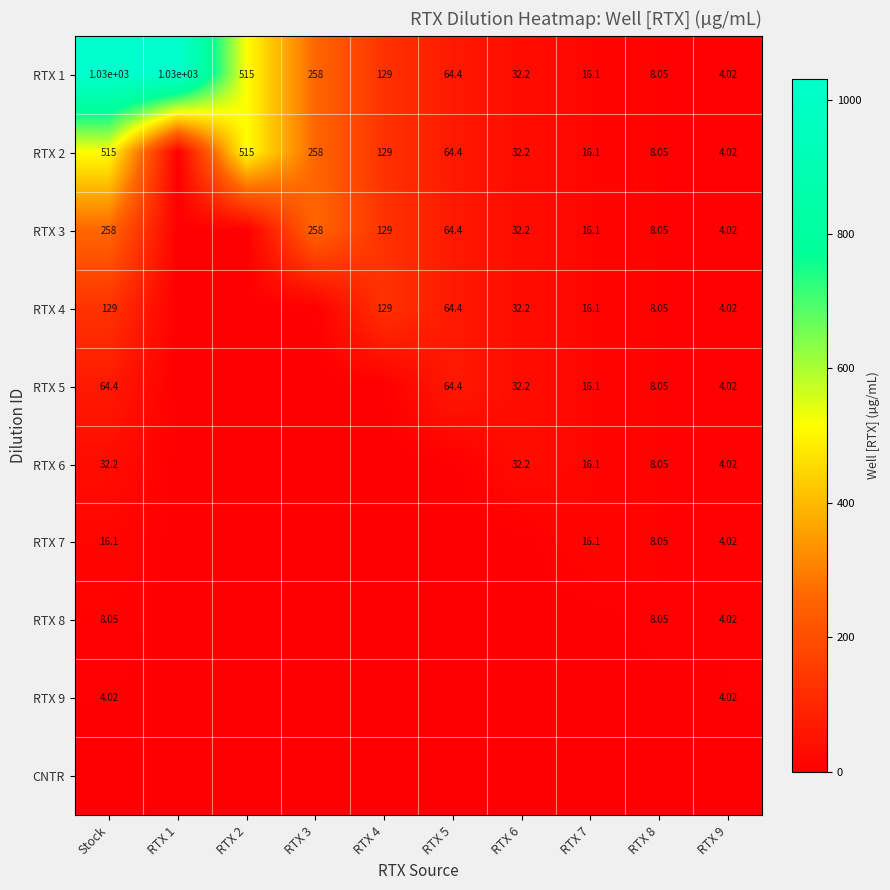

What is the difference between the RTX 6 values at RTX 9 and RTX 7?

12.1